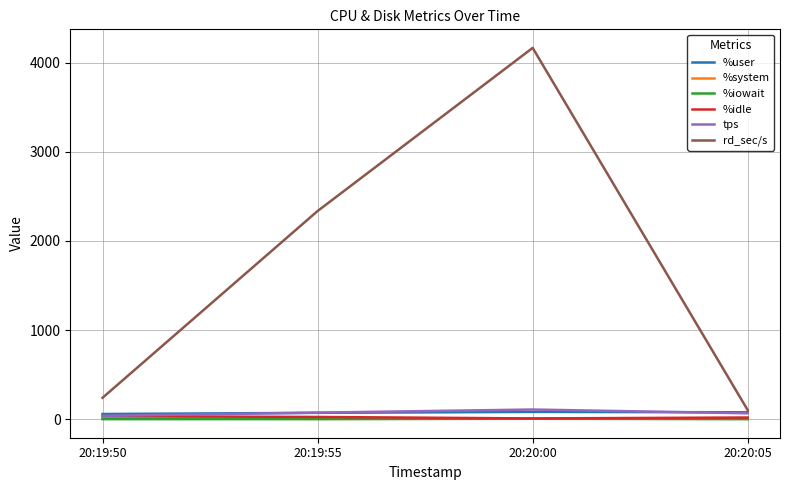

Is it true that rd_sec/s equals 4166.4 at 20:20:00?

True